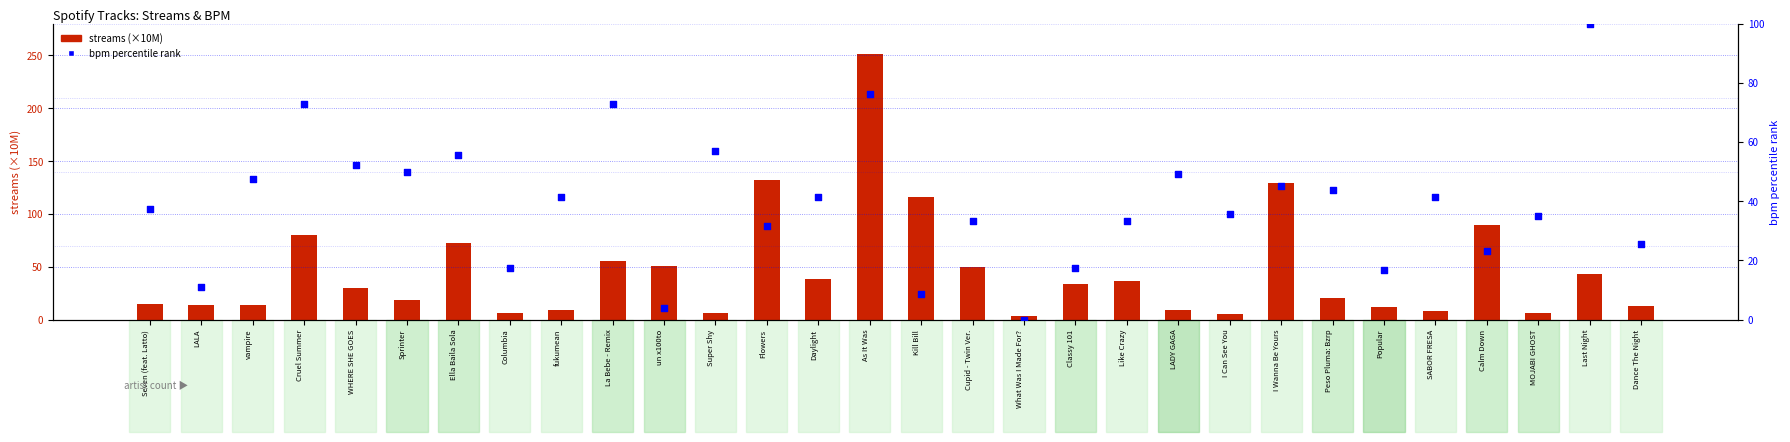

At how many categories does at least one series exceed 187?

1